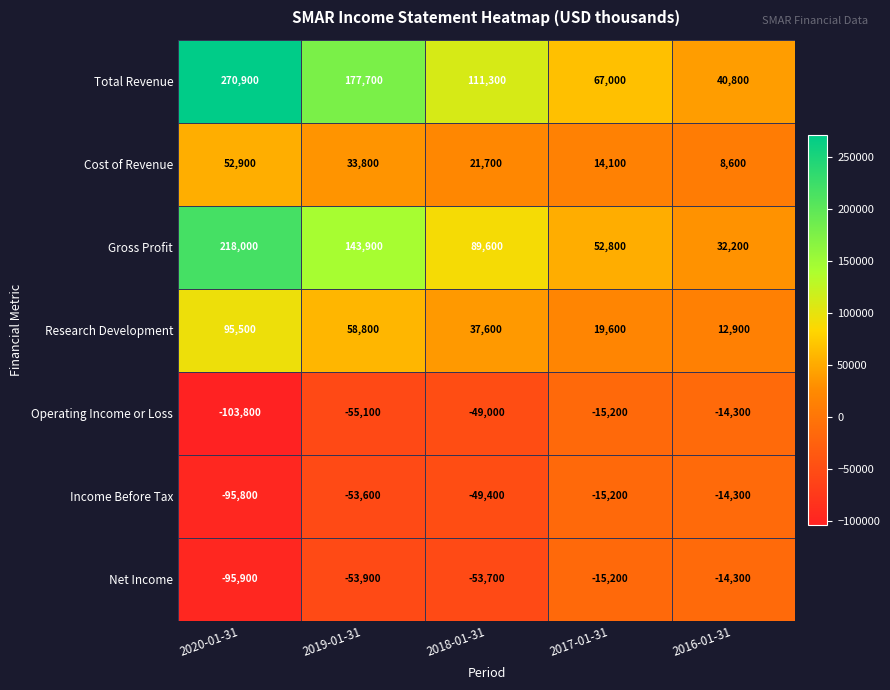

How many data points in Gross Profit are less than 89600?

2